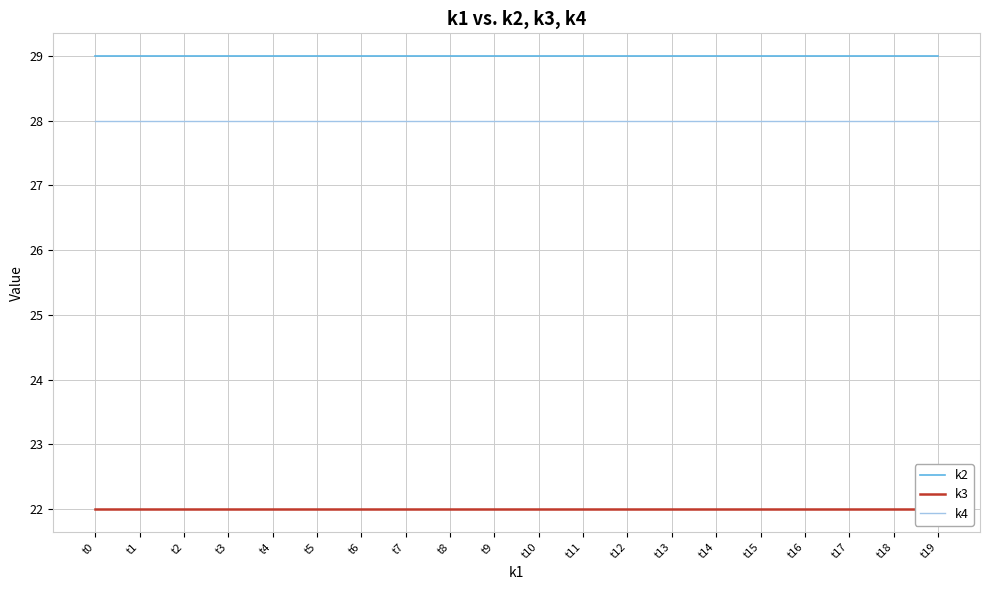

What is the value of the k2 point at the 20th from the left?

29